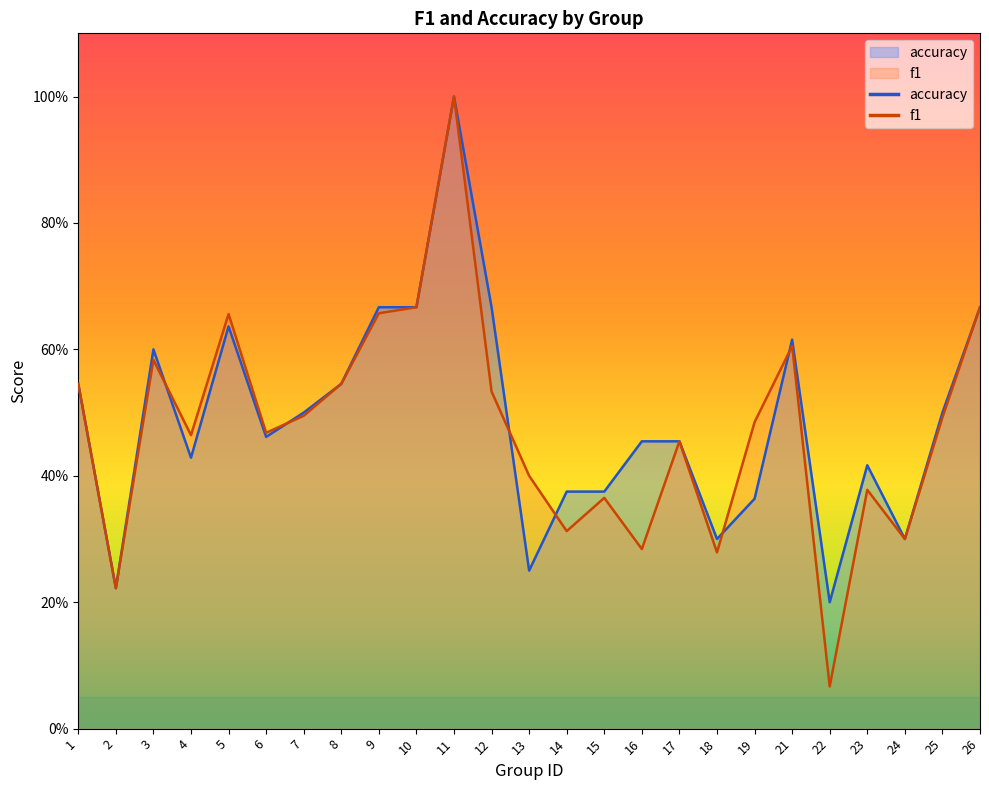

At which label does accuracy reach its minimum?

22